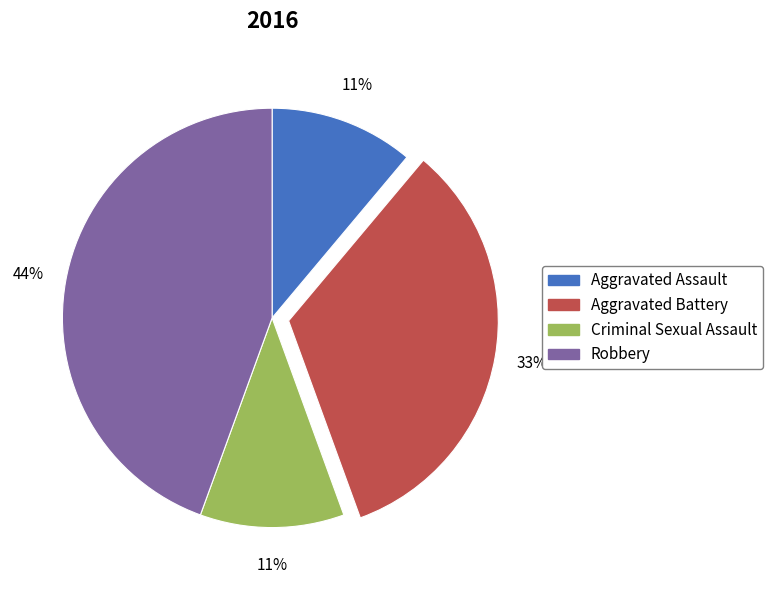

Is it true that Criminal Sexual Assault is 11% of the pie?

True